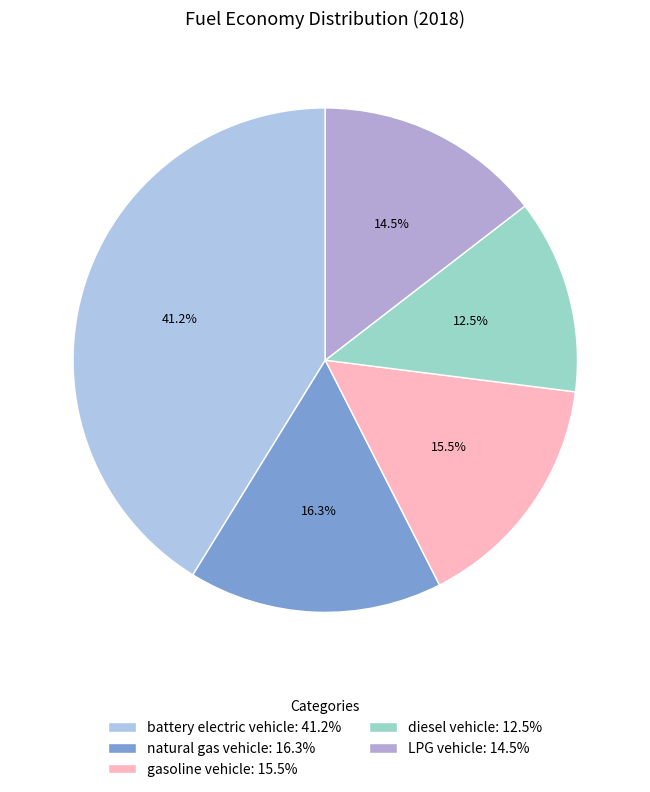

Combined, do diesel vehicle and gasoline vehicle account for over 50%?

No